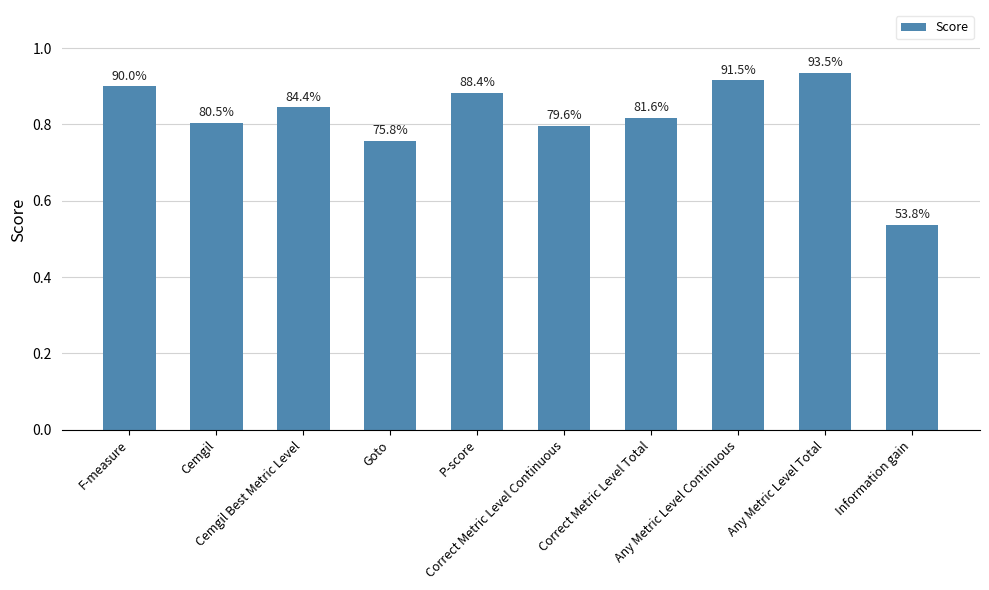

Does the chart contain any negative values?

No